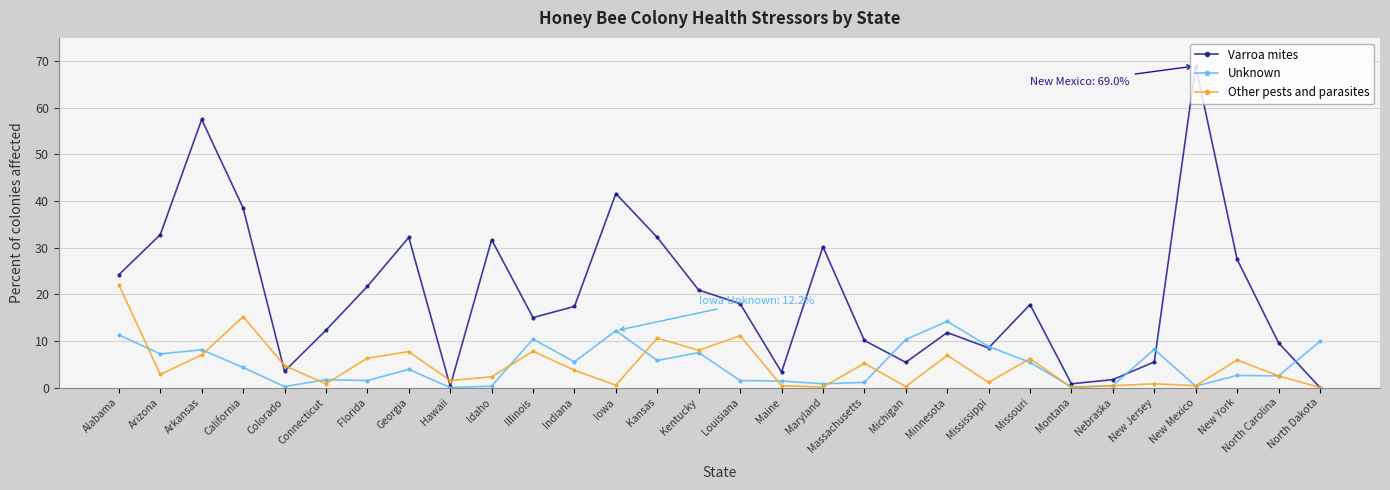

Is it true that Unknown equals 5.8 at Kansas?

True